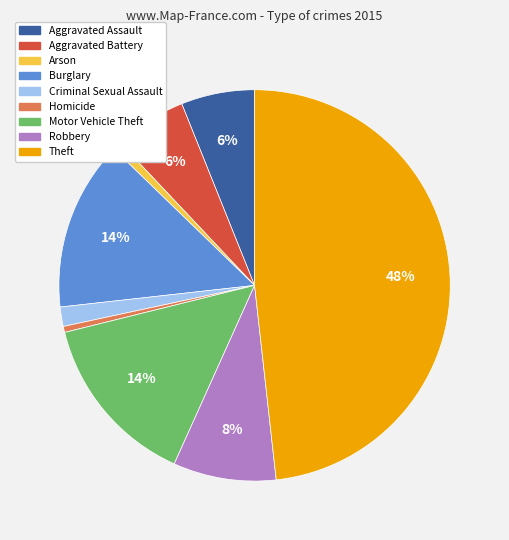

To the nearest percent, what portion does Theft represent?

48%